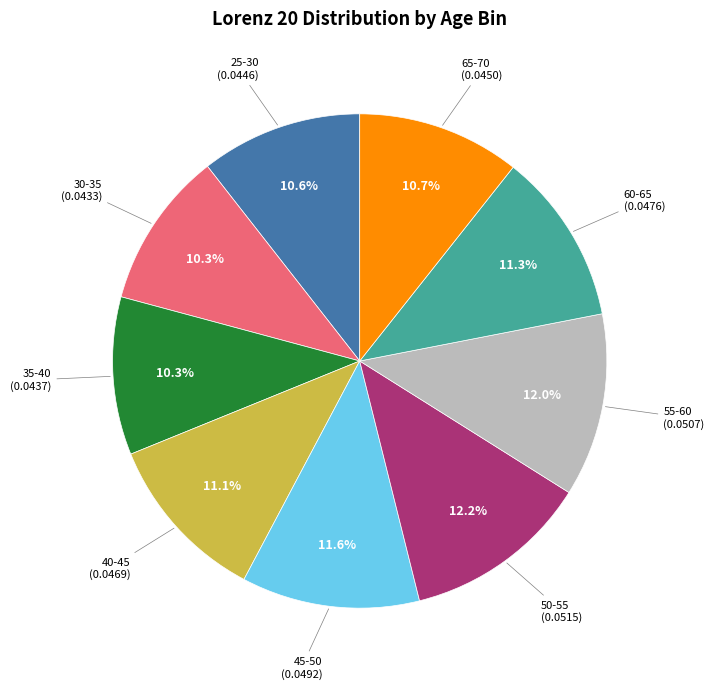

Is there a majority slice in this chart?

No